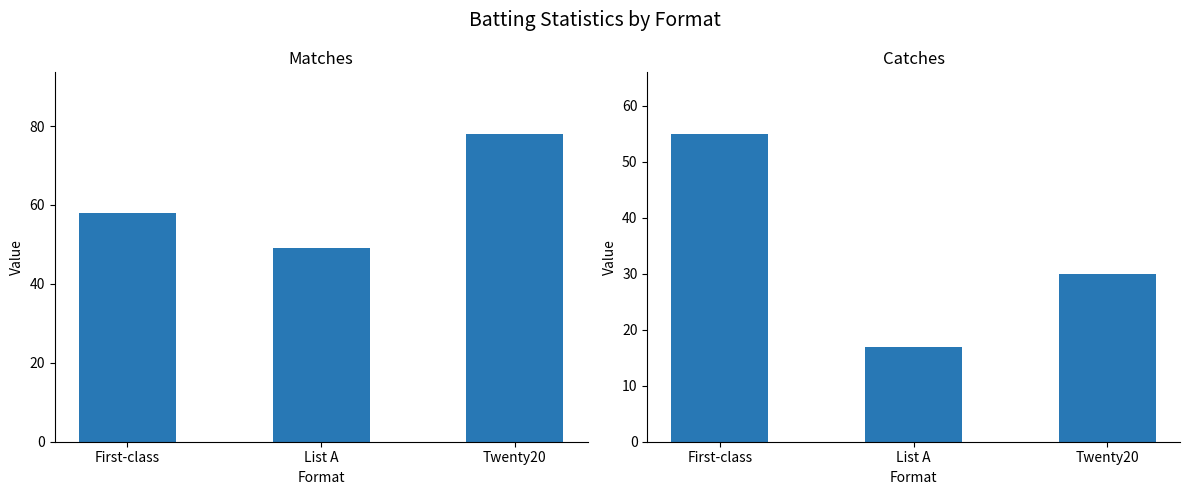

What is the total value across all series at Twenty20?

108